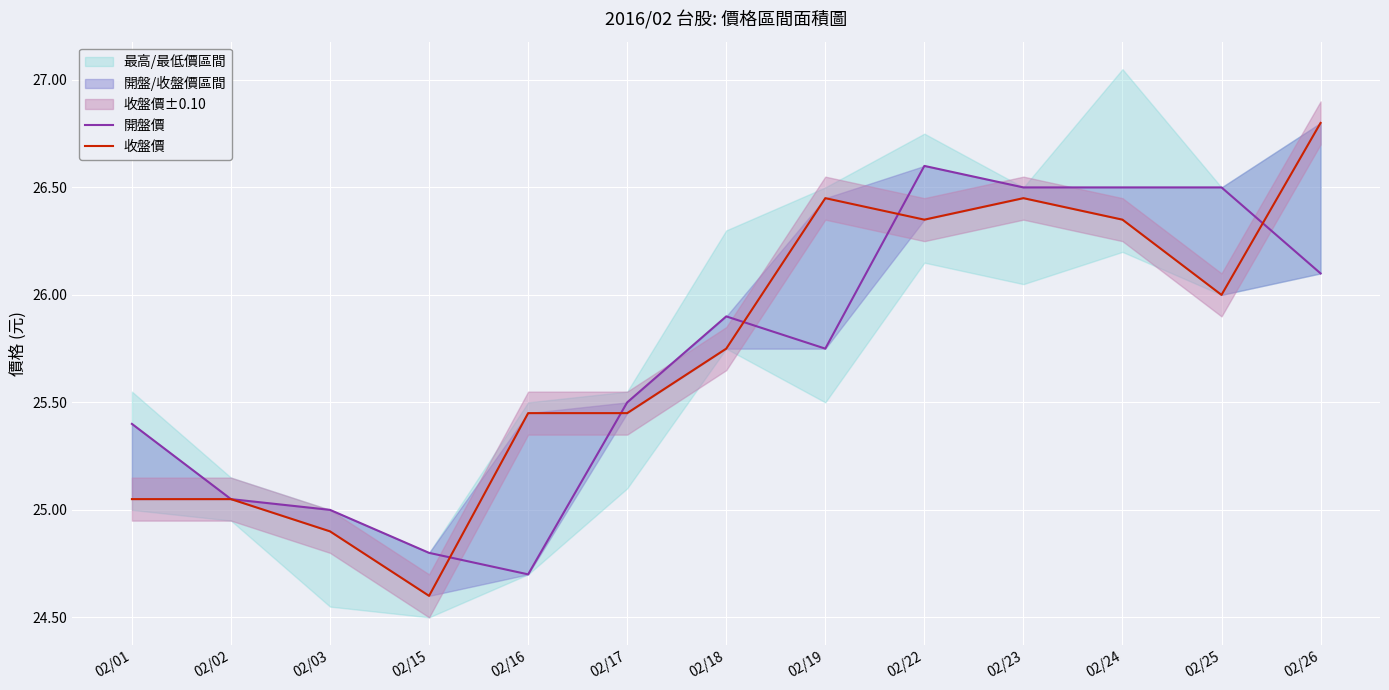

What is the difference between the highest and lowest values at 02/01?

0.3